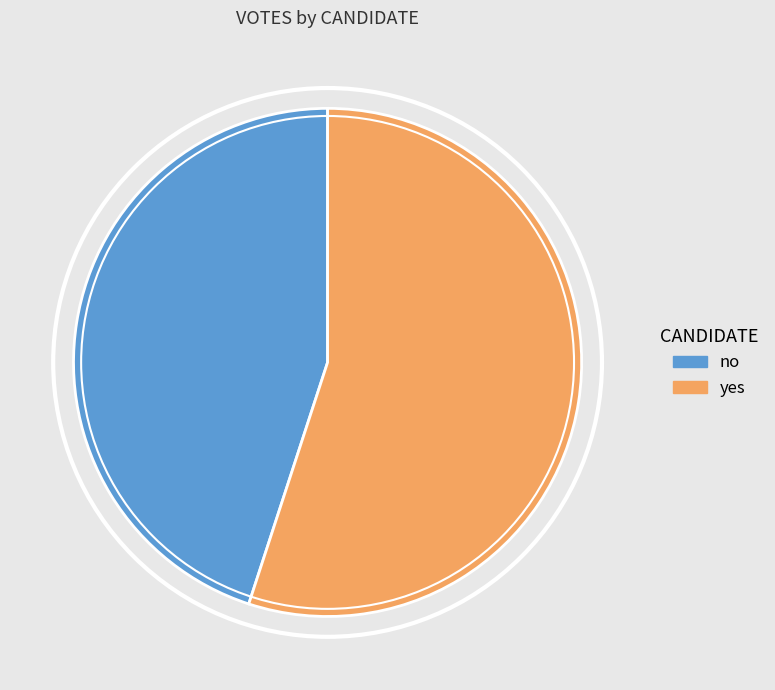

Rank the categories by value from highest to lowest.

yes, no